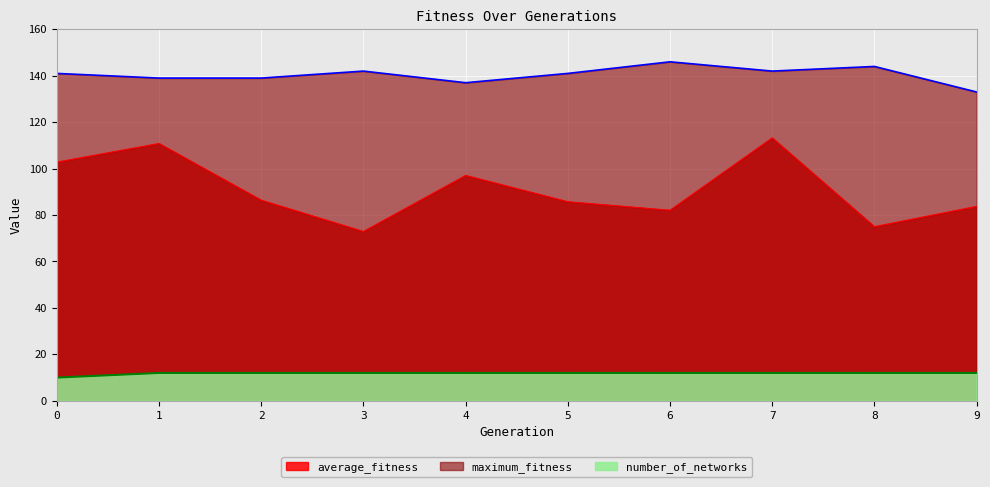

The average_fitness series shows 113.2 at 7. True or false?

True